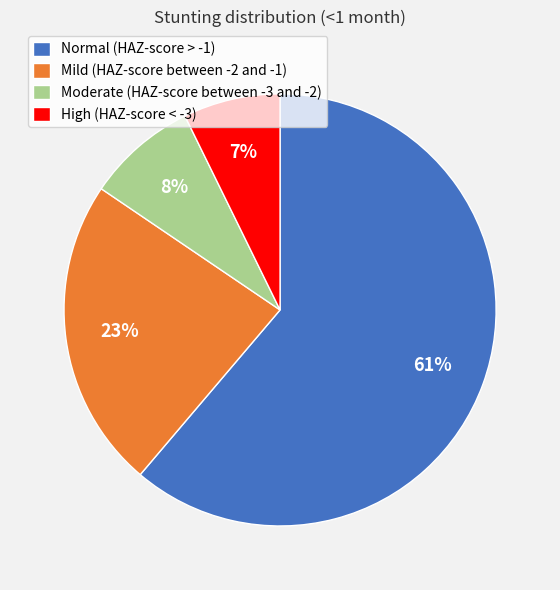

Is it true that Normal (HAZ-score > -1) is 69% of the pie?

False